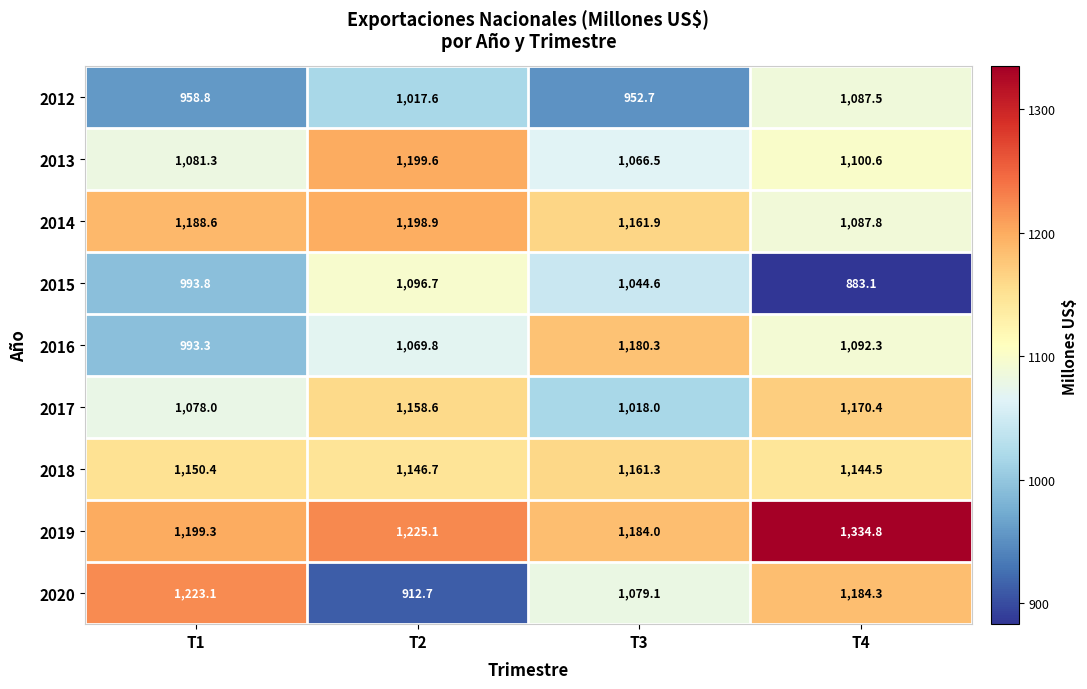

Which category has the highest value in the 2017 series?

T4